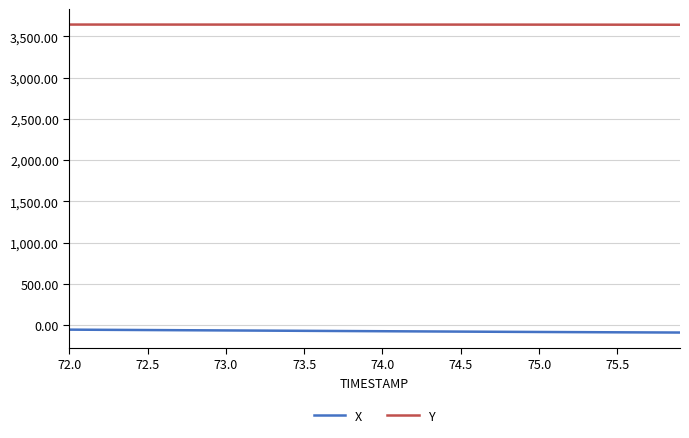

Rank the series by their average value, from highest to lowest.

Y, X